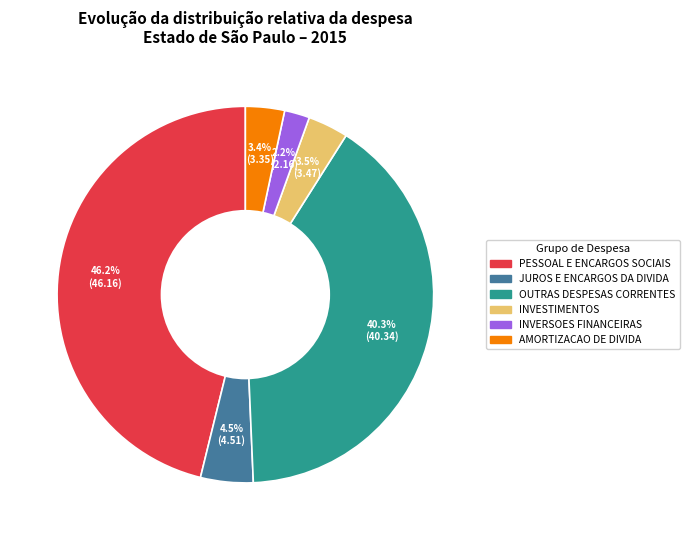

What portion of the pie excludes INVERSOES FINANCEIRAS?

97.8%